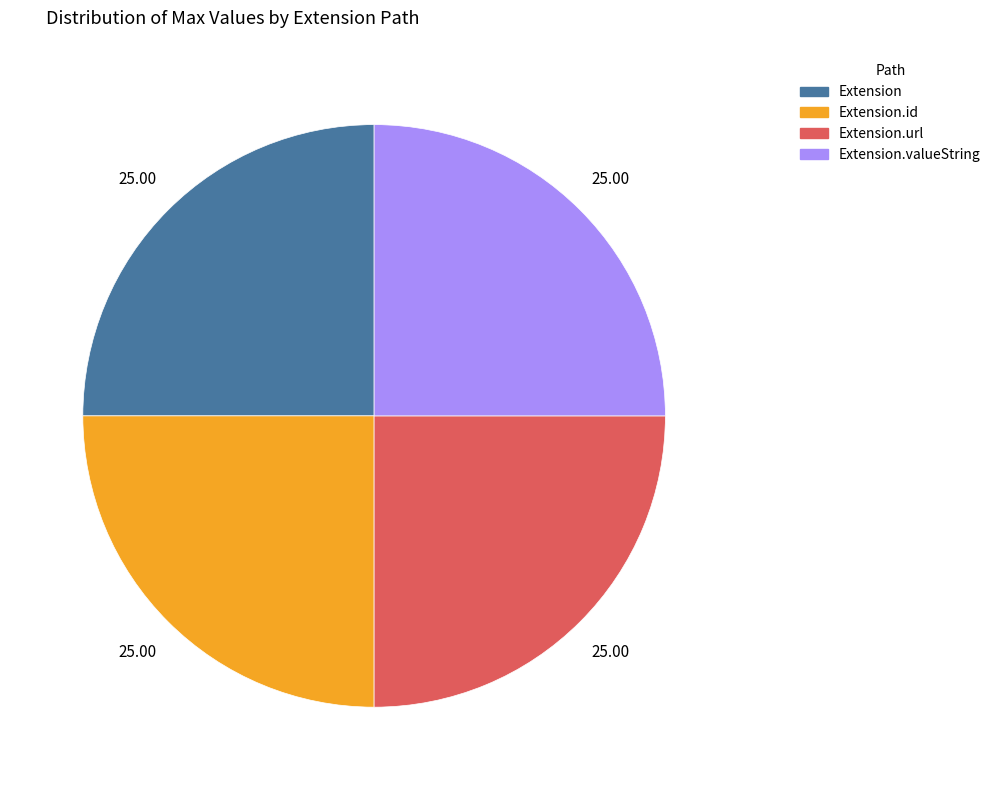

How many segments does this pie chart have?

4